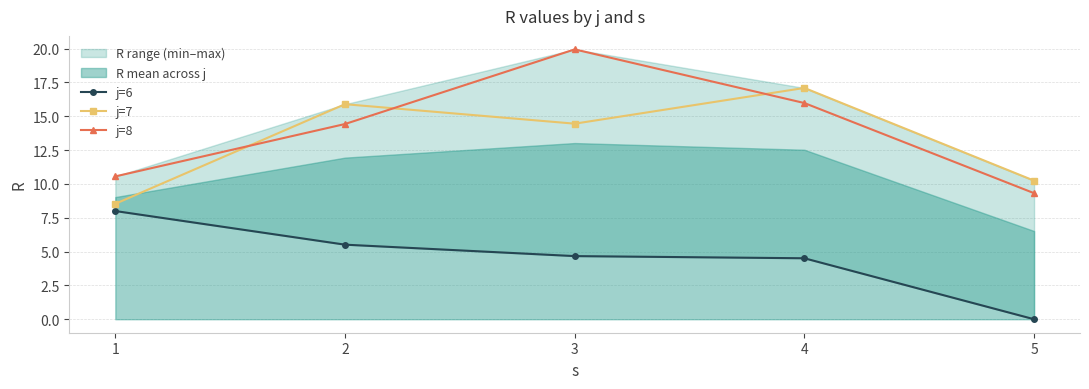

The value of j=6 at 3 is 4.7. True or false?

True